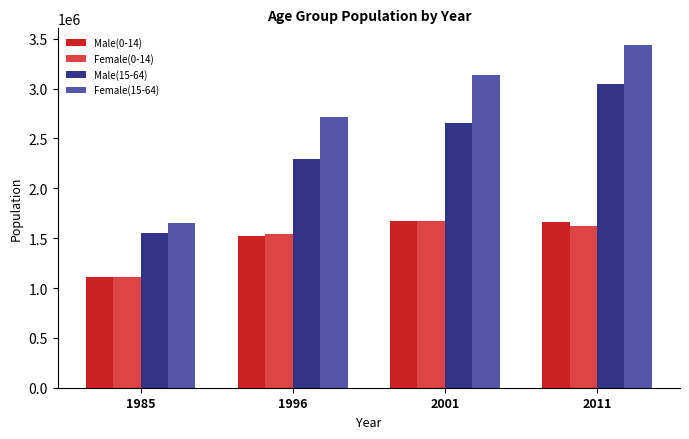

What is the difference between the maximum and minimum values in the Male(0-14) series?

562406